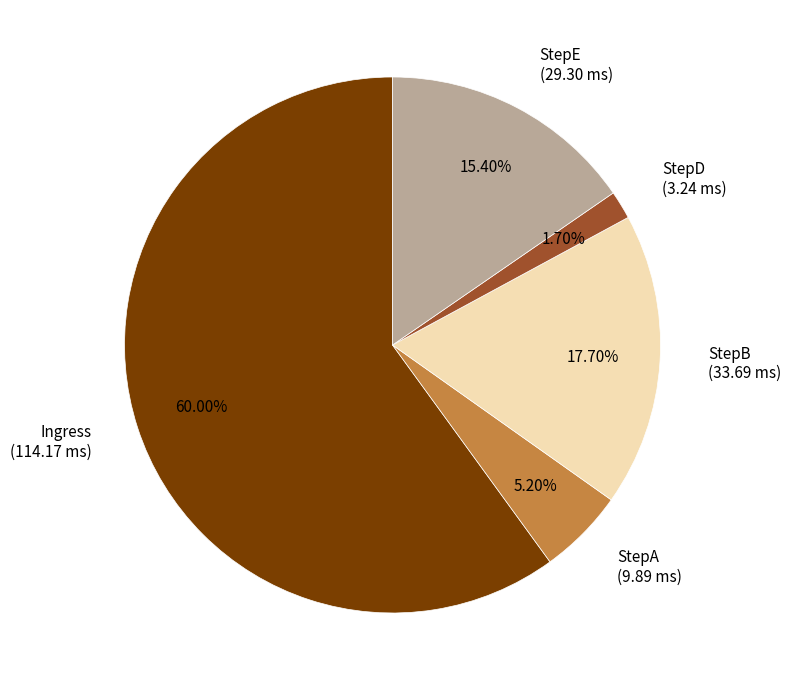

Approximately how many times larger is the value at StepD compared to StepB?

0.1